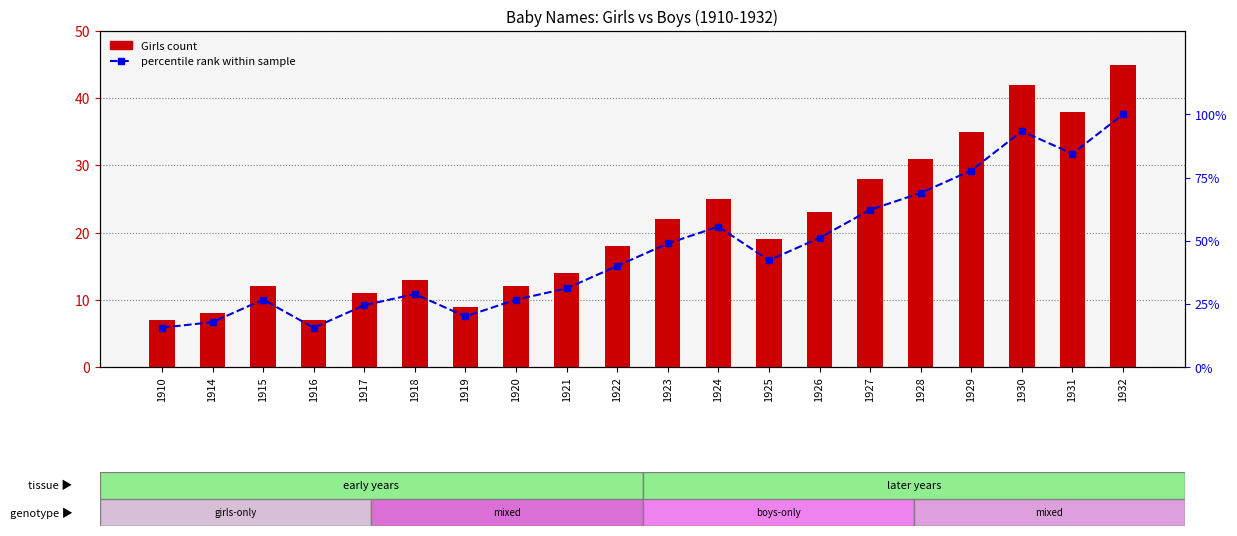

Where is Boys count nearest to the value 0?

1910